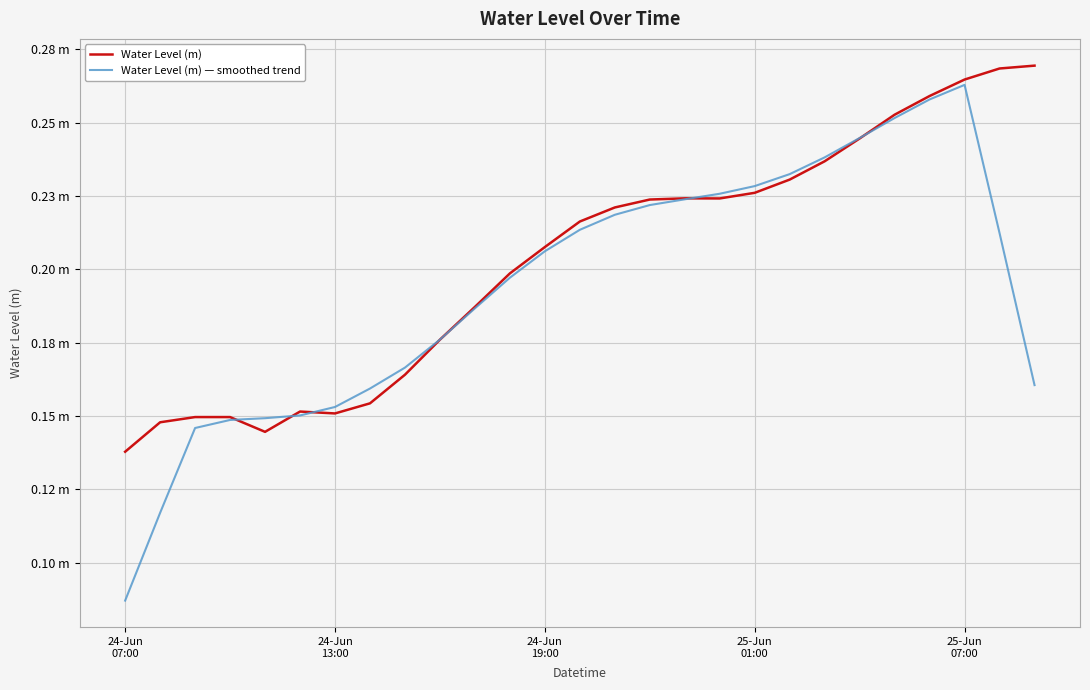

Which series has the largest total across all categories?

Water Level (m)